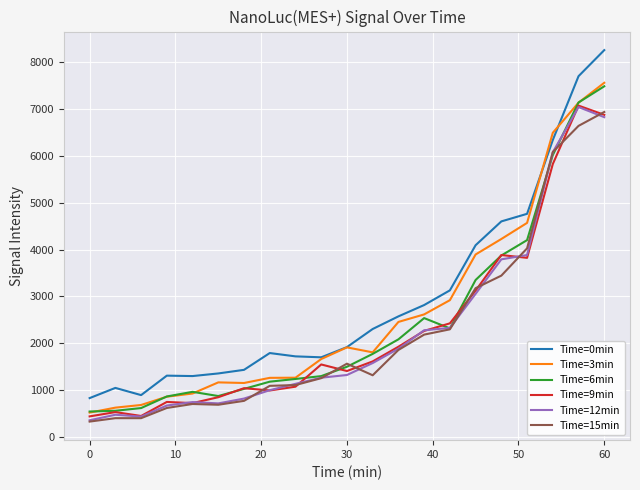

Which series has the largest range (max minus min)?

Time=0min